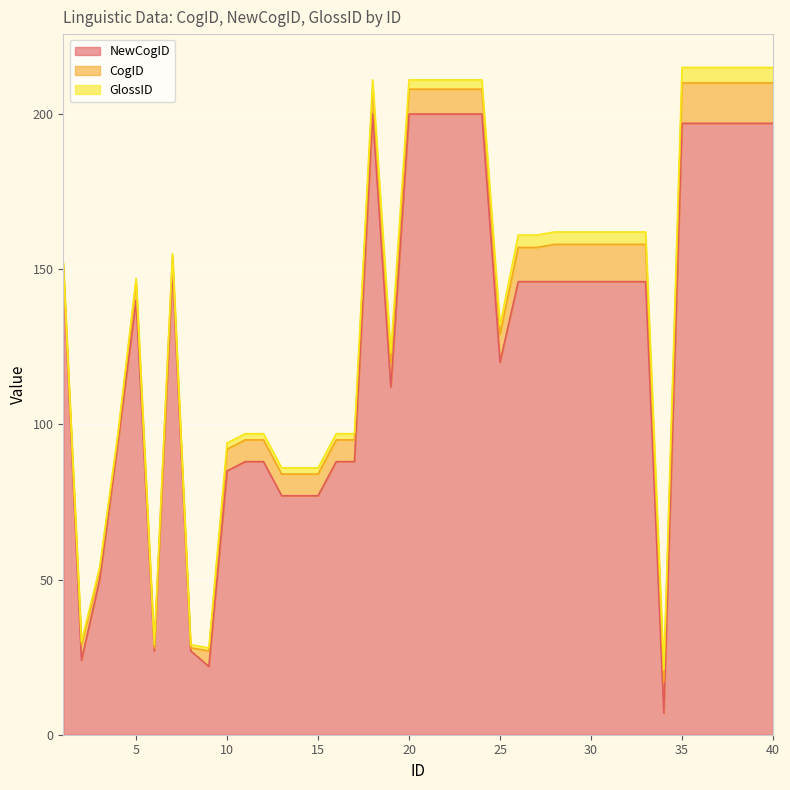

What is the difference between the highest and lowest values at 28?

142